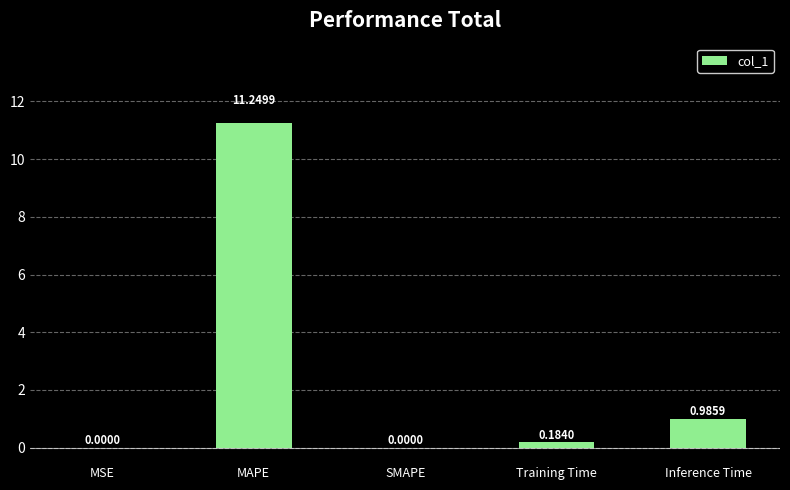

Are the bars horizontal?

No